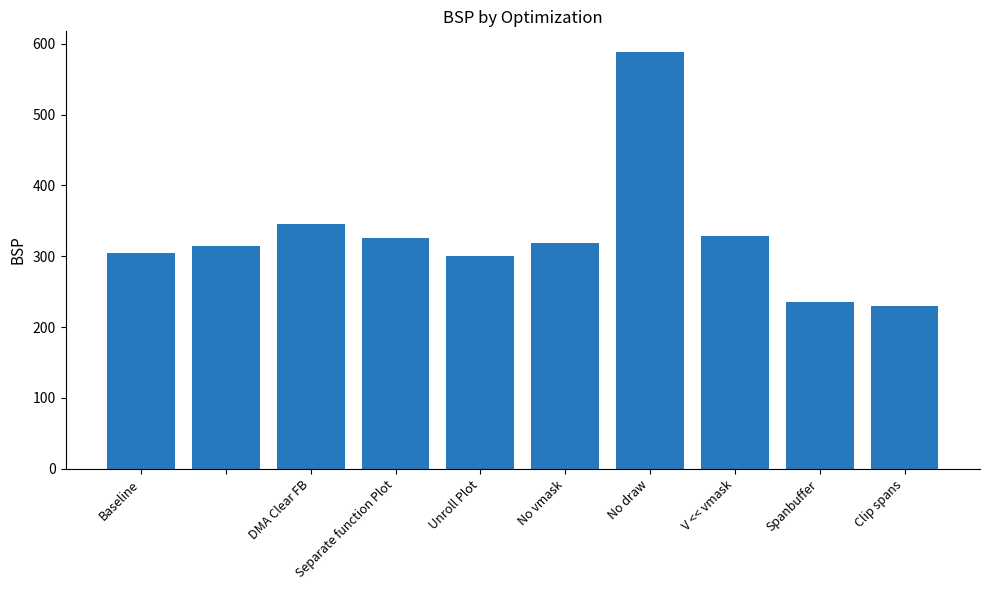

What is the difference between the second highest and minimum values?

116